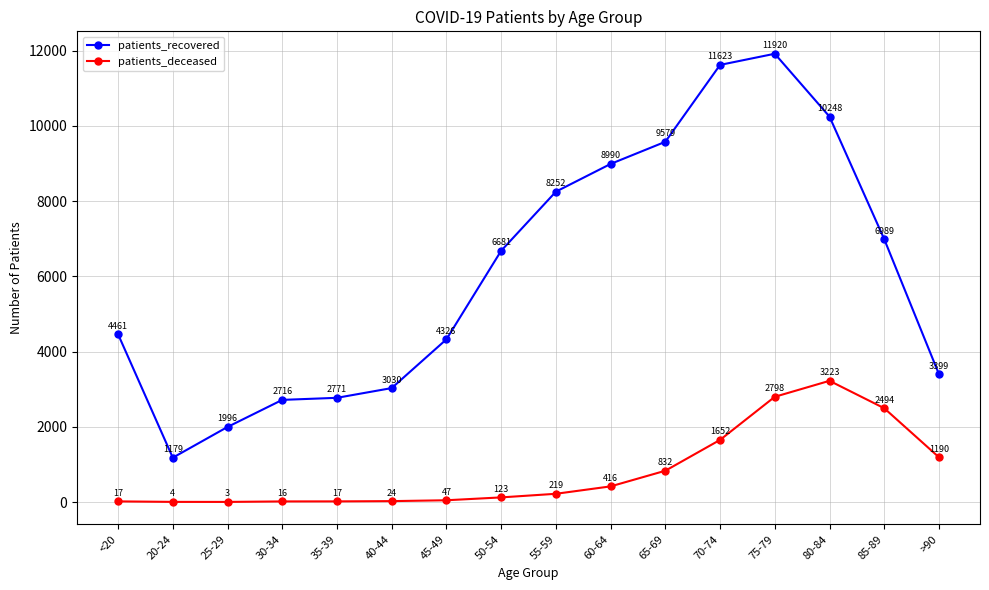

What is the greatest value displayed?

11920